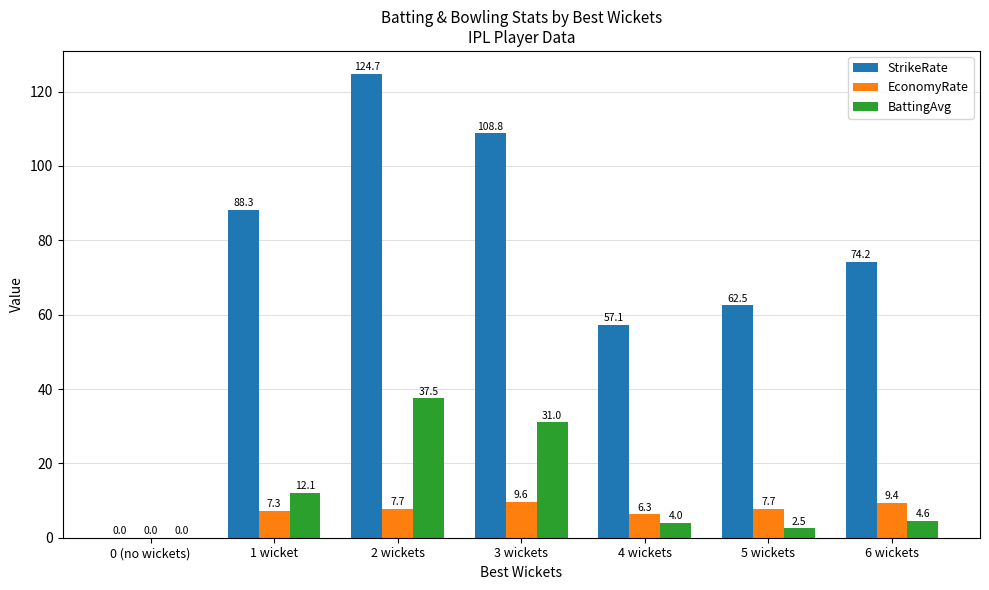

How many groups of bars are there?

7